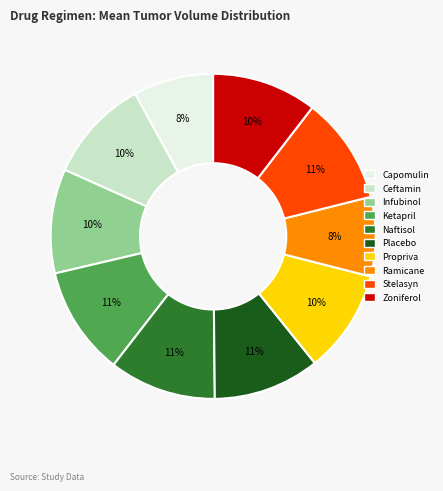

To the nearest percent, what is the difference between the largest and smallest slice percentages?

3%